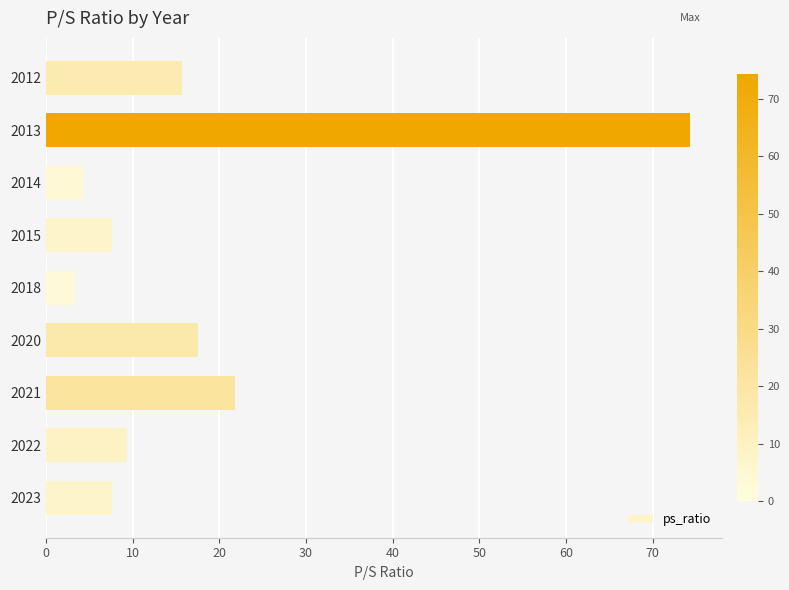

At which label is the value closest to 38?

2021